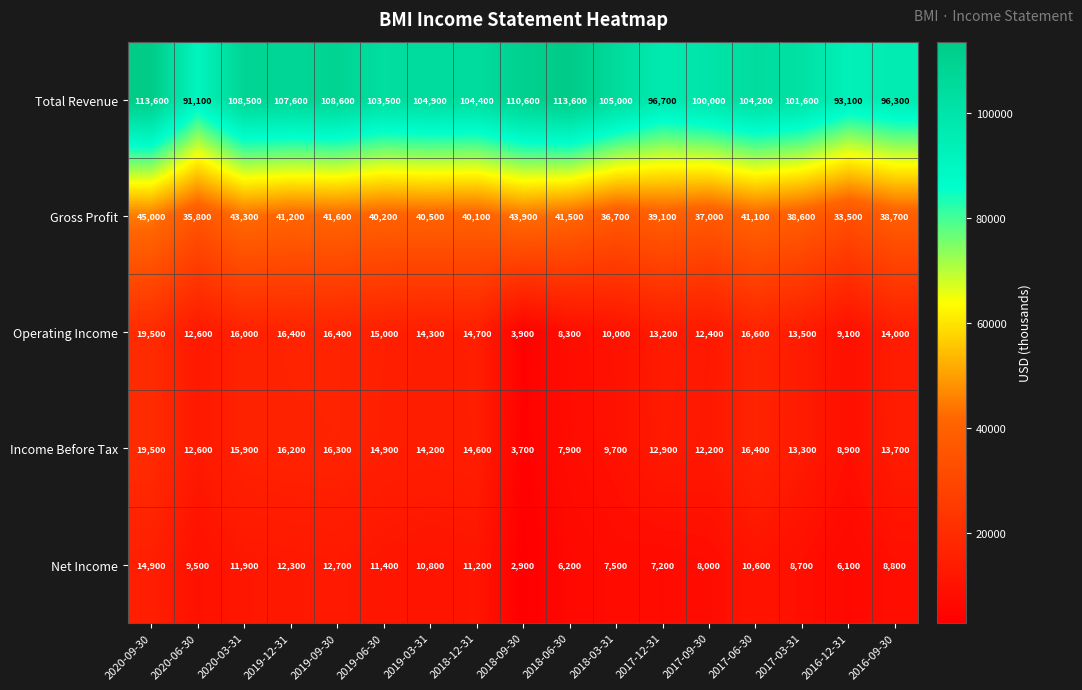

Which category has the lowest value in the Income Before Tax series?

2018-09-30